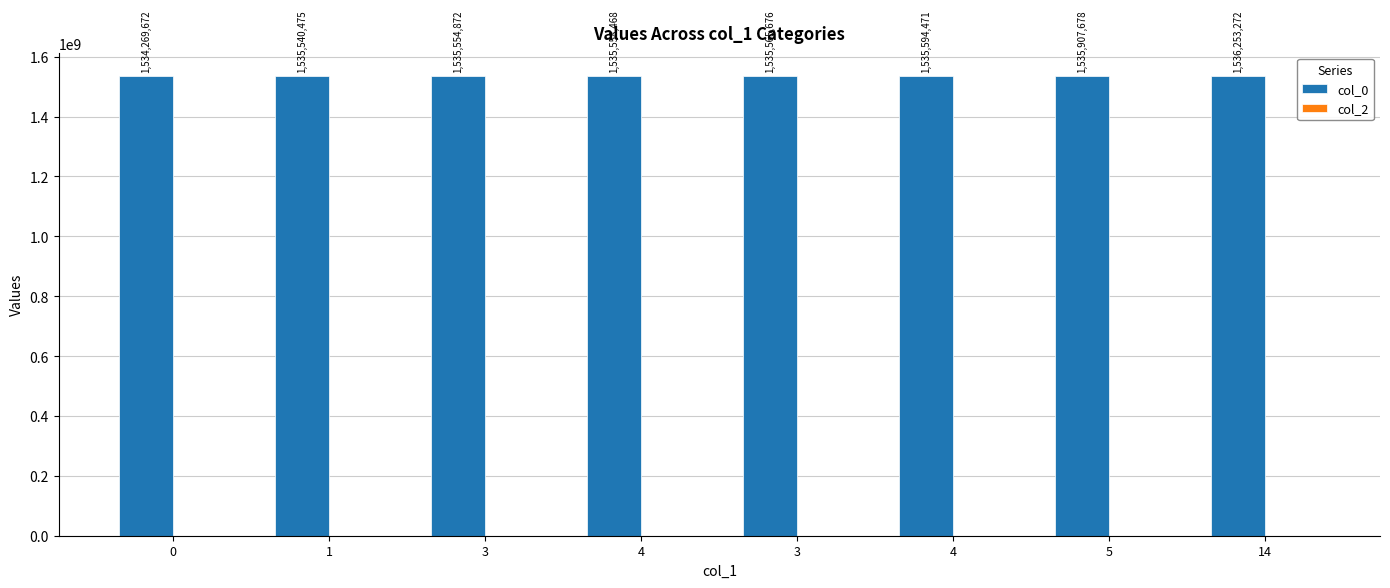

How many bars are there in total?

8